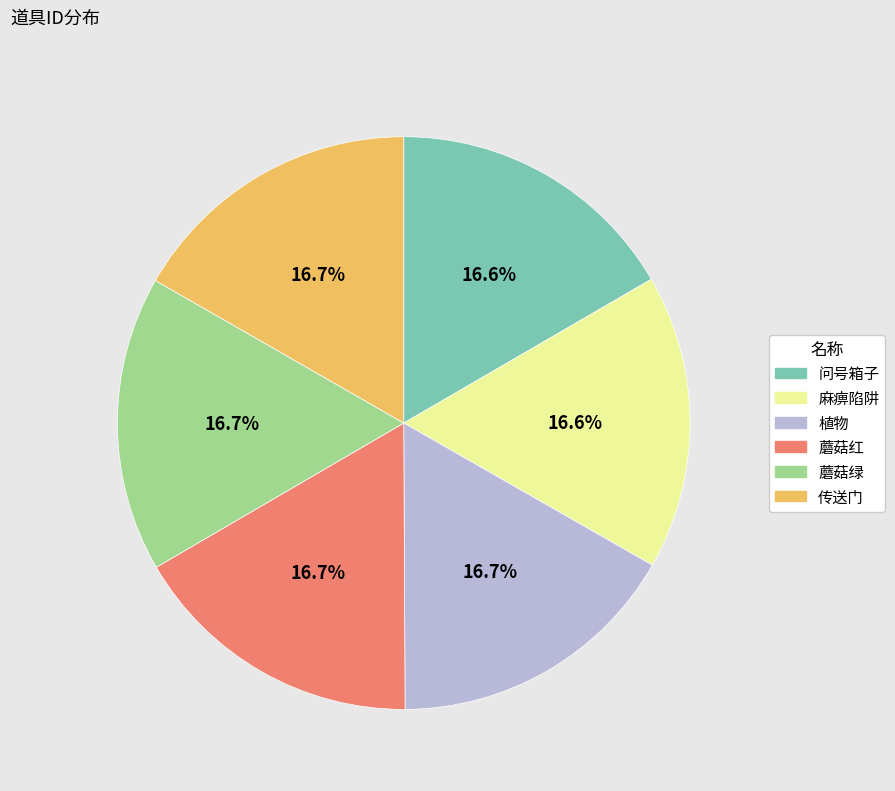

How many segments does this pie chart have?

6